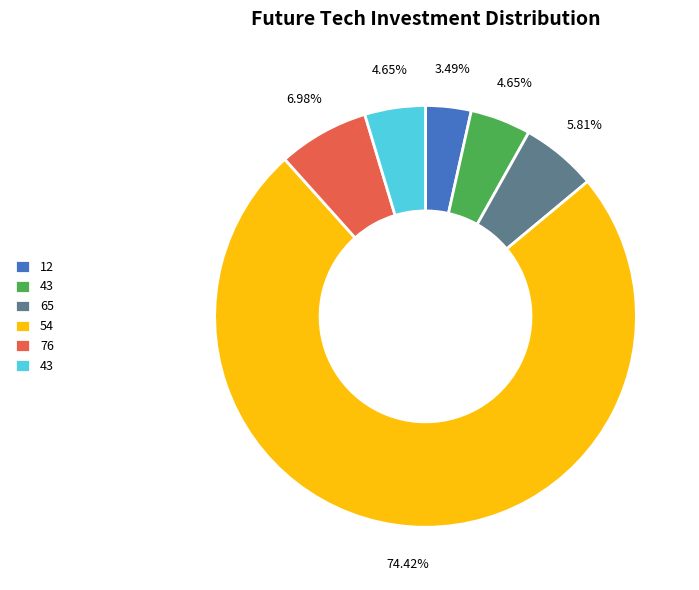

Does any single category account for the majority?

Yes